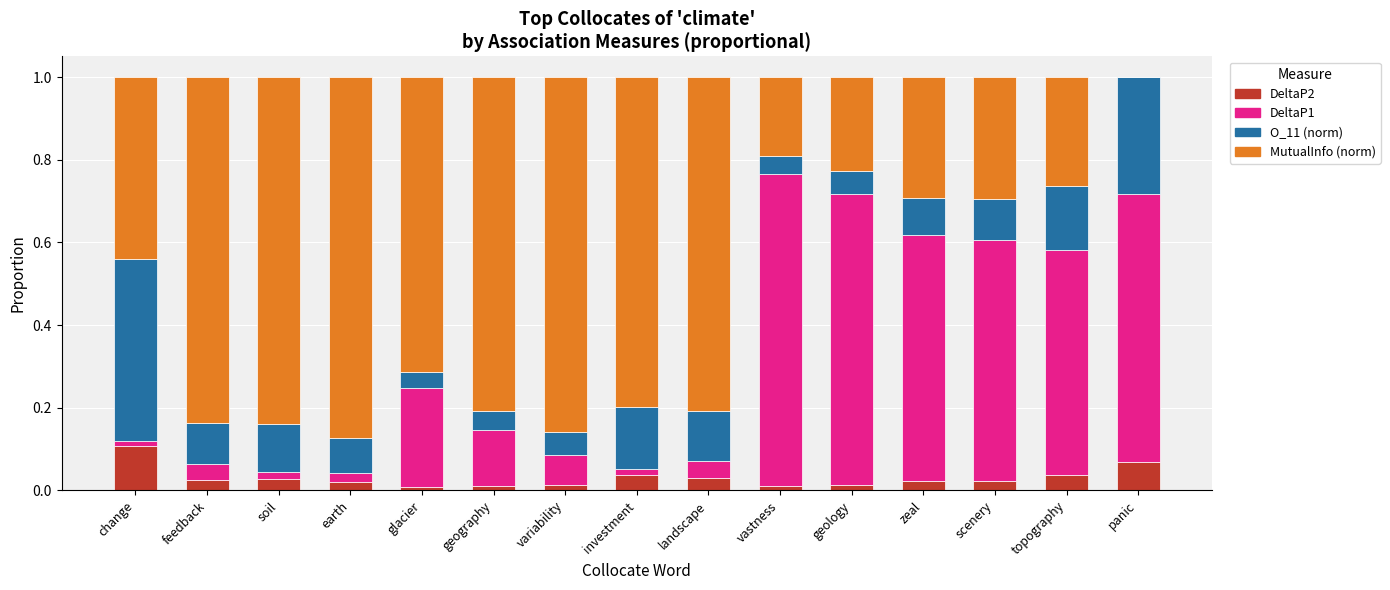

At which label does DeltaP2 reach its peak?

change